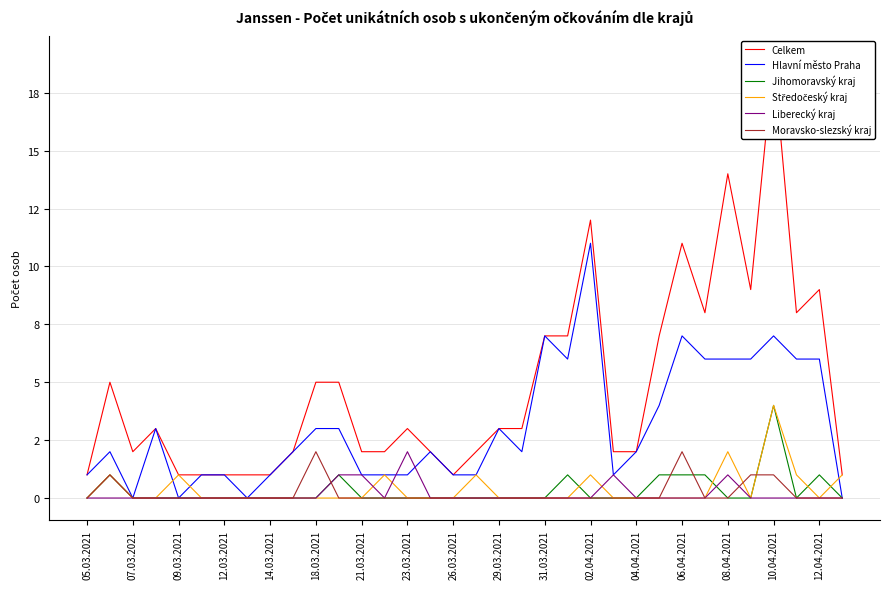

Reading right to left, transcribe all the data shown in this chart.

Celkem: 1	9	8	19	9	14	8	11	7	2	2	12	7	7	3	3	2	1	2	3	2	2	5	5	2	1	1	1	1	1	3	2	5	1
Hlavní město Praha: 0	6	6	7	6	6	6	7	4	2	1	11	6	7	2	3	1	1	2	1	1	1	3	3	2	1	0	1	1	0	3	0	2	1
Jihomoravský kraj: 0	1	0	4	0	0	1	1	1	0	0	0	1	0	0	0	0	0	0	0	0	0	1	0	0	0	0	0	0	0	0	0	1	0
Středočeský kraj: 1	0	1	4	0	2	0	0	0	0	0	1	0	0	0	0	1	0	0	0	1	0	0	0	0	0	0	0	0	1	0	0	1	0
Liberecký kraj: 0	0	0	0	0	1	0	0	0	0	1	0	0	0	0	0	0	0	0	2	0	1	1	0	0	0	0	0	0	0	0	0	0	0
Moravsko-slezský kraj: 0	0	0	1	1	0	0	2	0	0	0	0	0	0	0	0	0	0	0	0	0	0	0	2	0	0	0	0	0	0	0	0	1	0